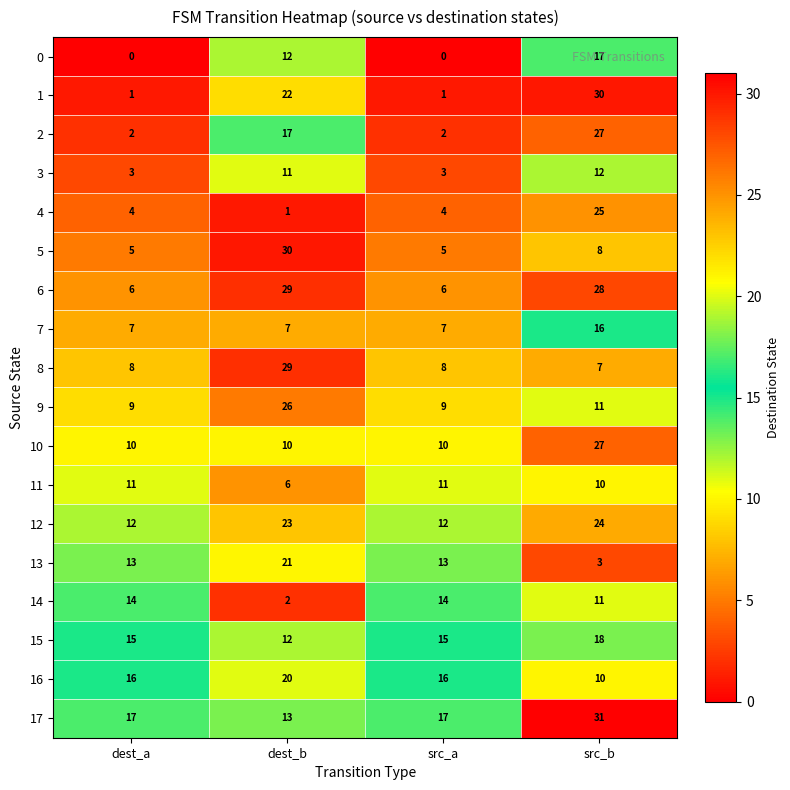

Count the 17 values in the range 17 to 31.

3